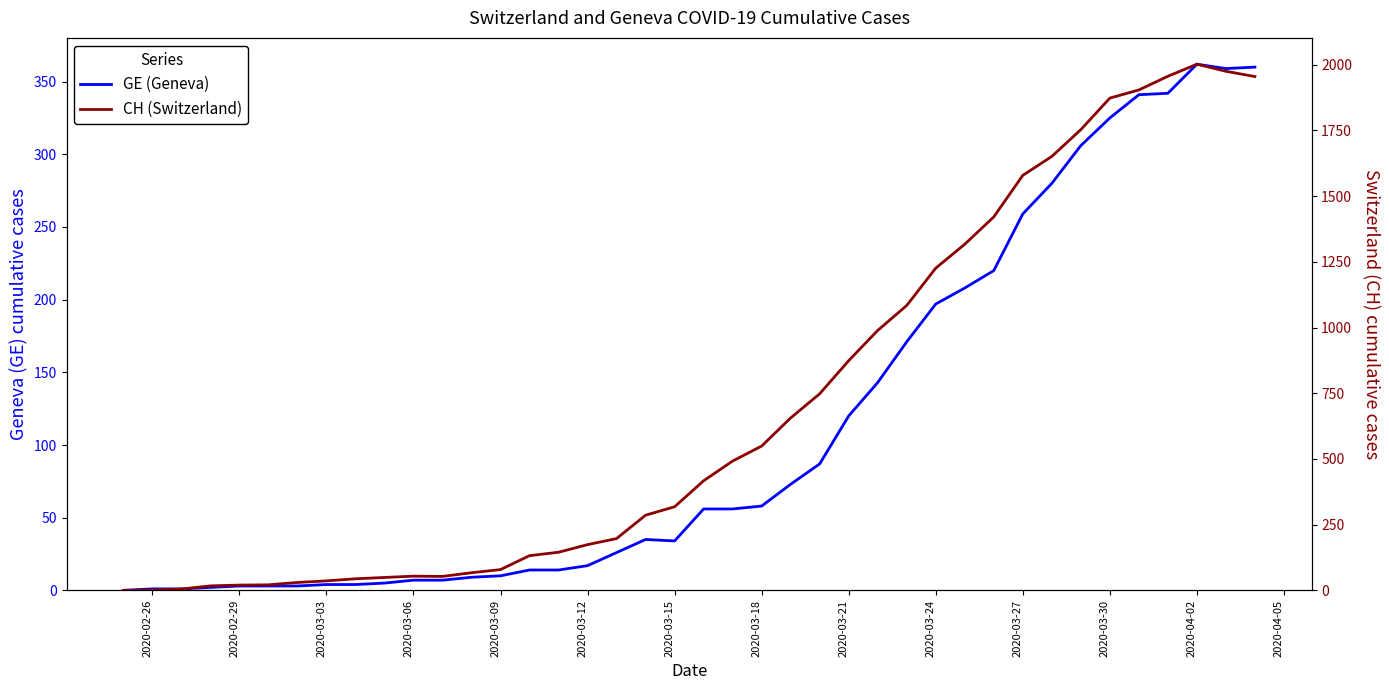

Count the number of data series in this chart.

2